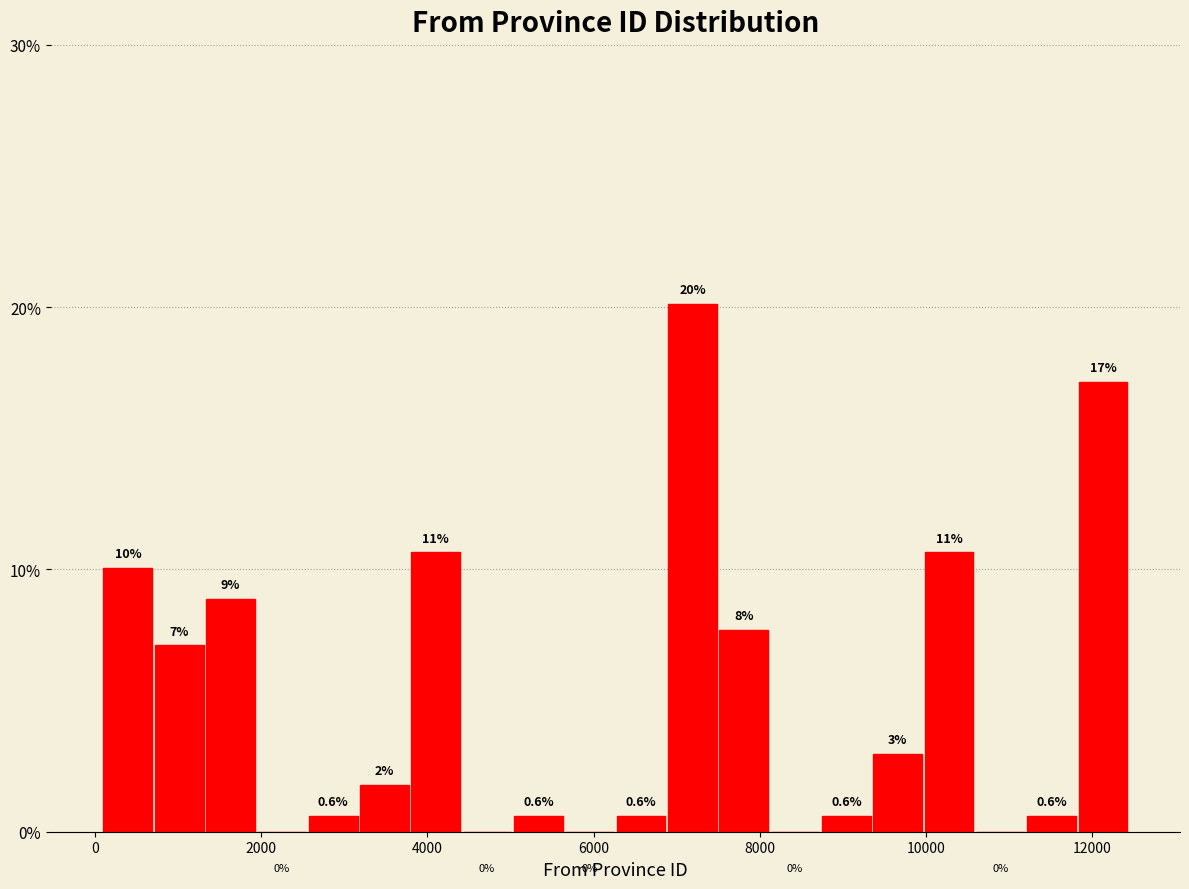

Read against the x-axis, roughly where is the centre of the tallest bar?

7200